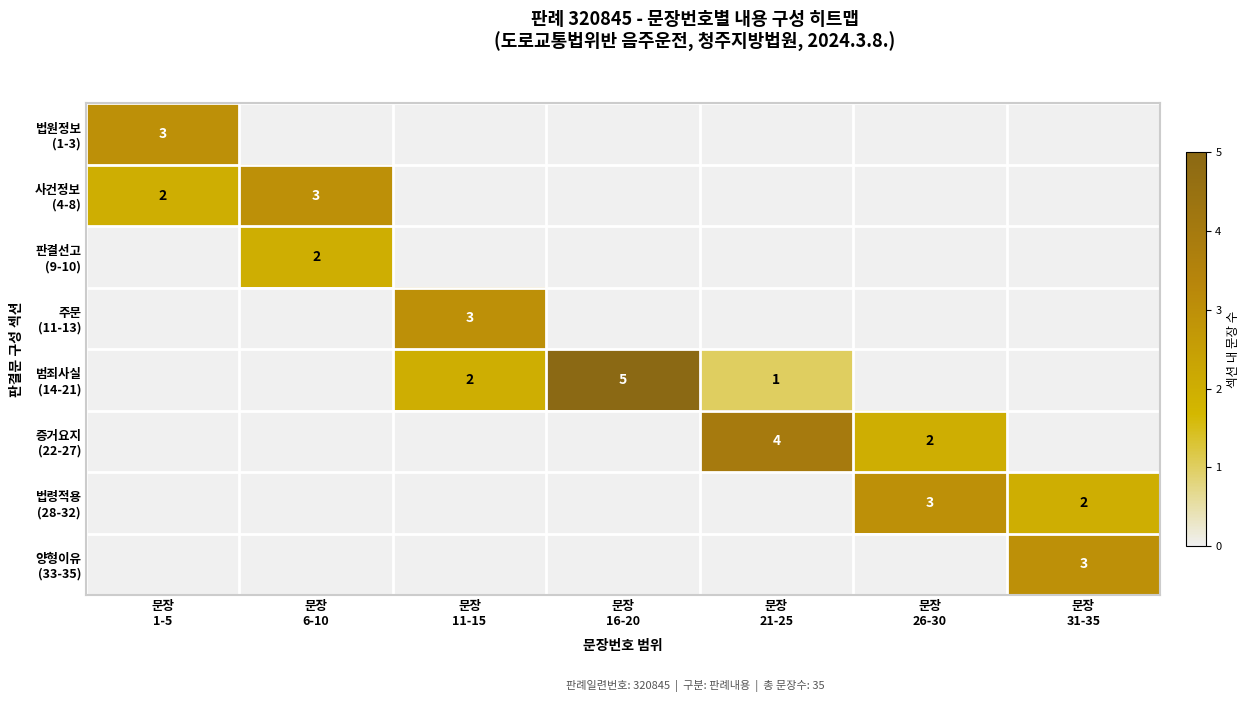

How many values in 주문 (11-13) are above zero?

1